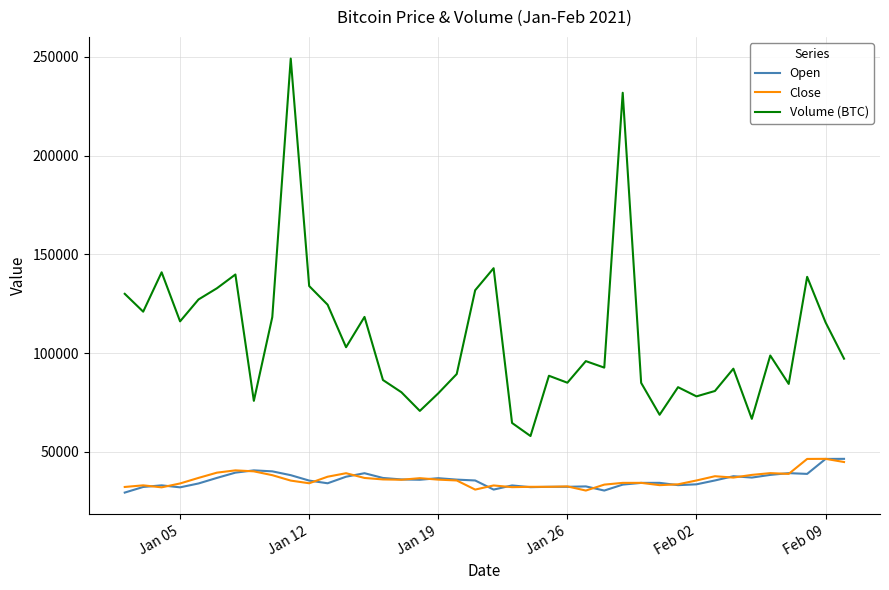

What is the smallest value displayed?

29331.7